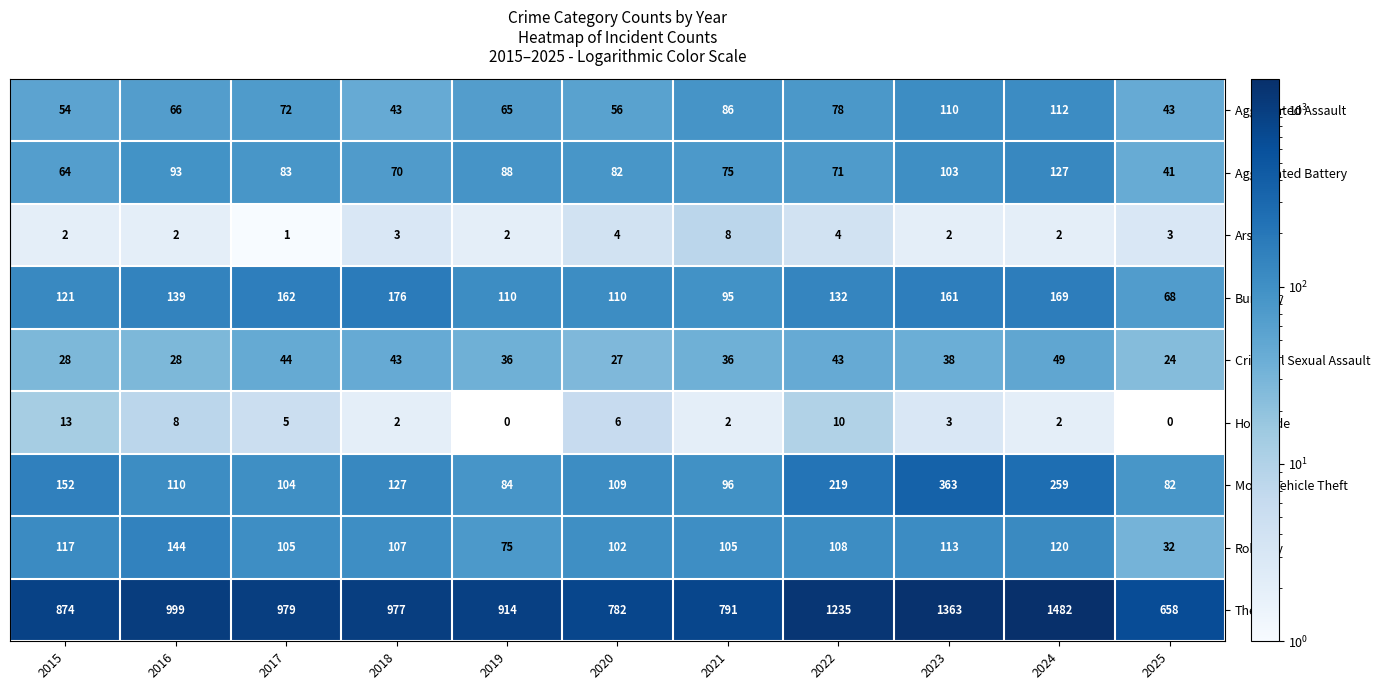

What is the difference between the maximum and minimum values in the Aggravated Battery series?

86